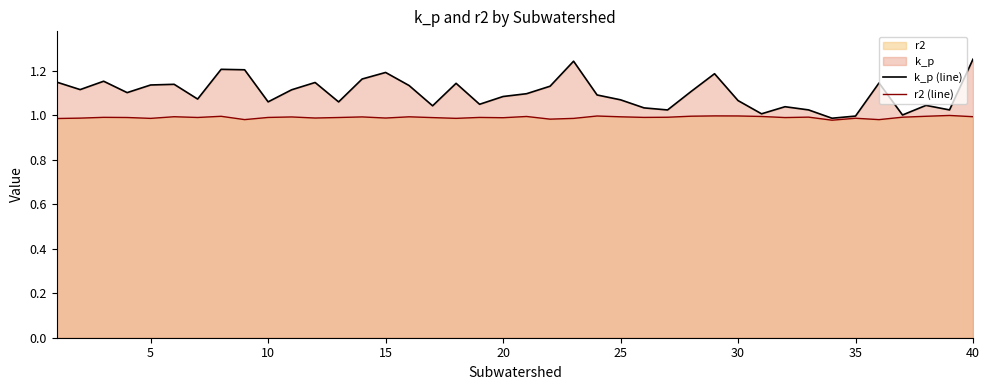

List the series in order of their overall mean, lowest first.

r2 (line), k_p (line)